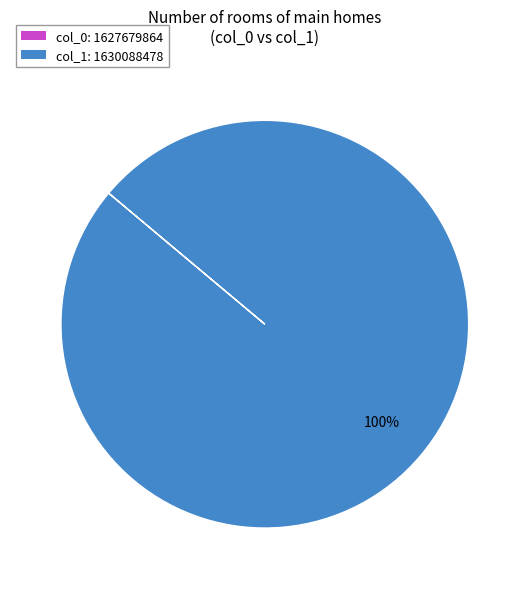

How many slices are in this pie chart?

1